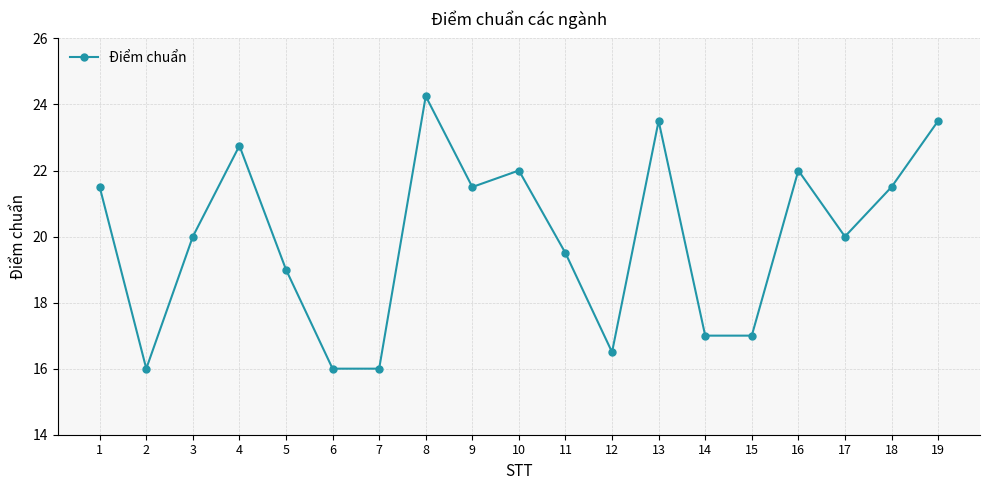

Is it true that the value at 19 is 23.5?

True